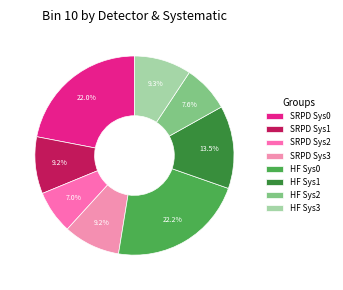

Does any single category account for the majority?

No